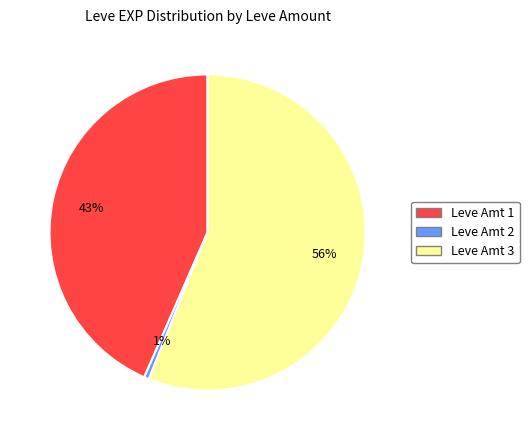

What percentage is the Leve Amt 3 slice, to the nearest percent?

56%